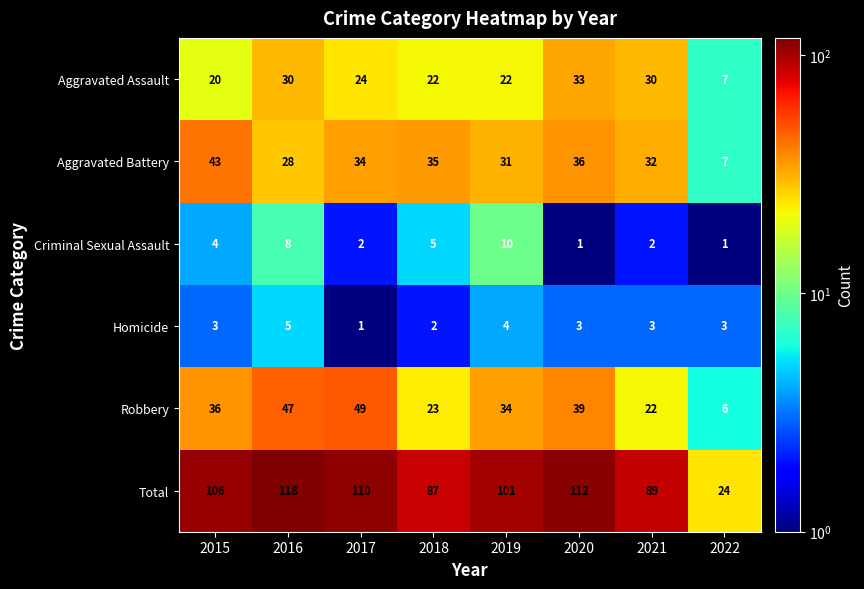

At which label is Robbery closest to 27?

2018